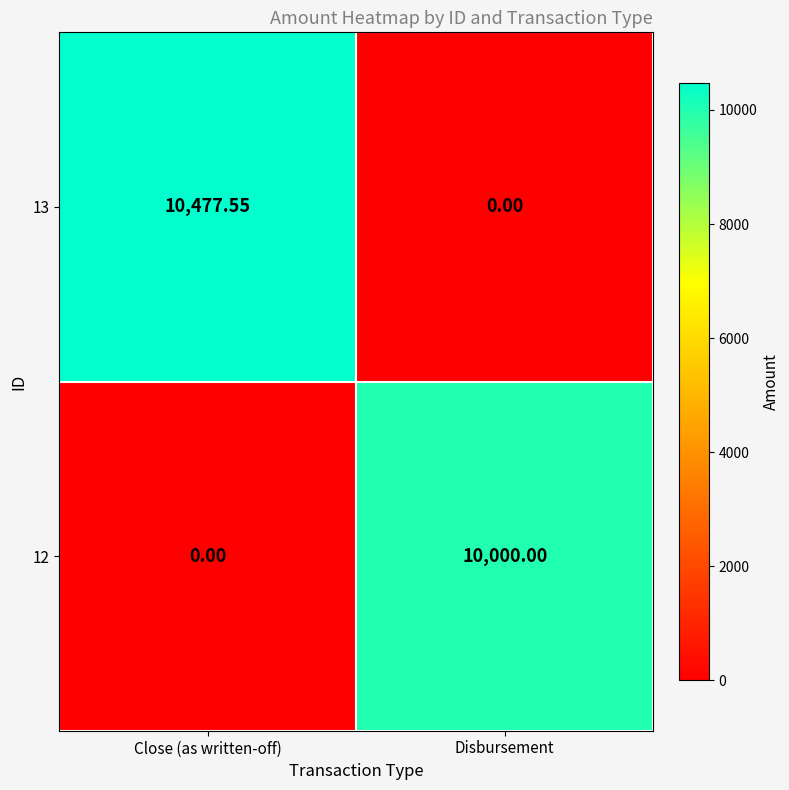

Which category has the highest value in the 12 series?

Disbursement